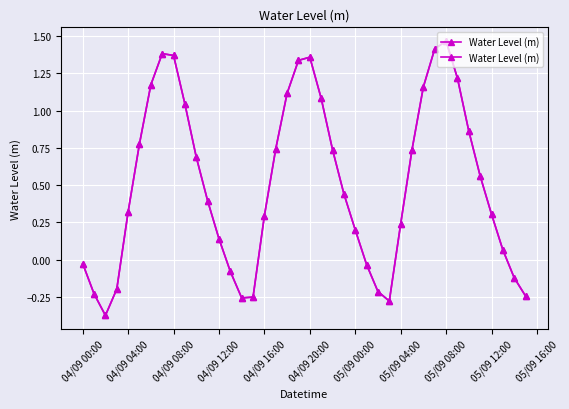

Which category has the highest value across all series?

05/09 08:00